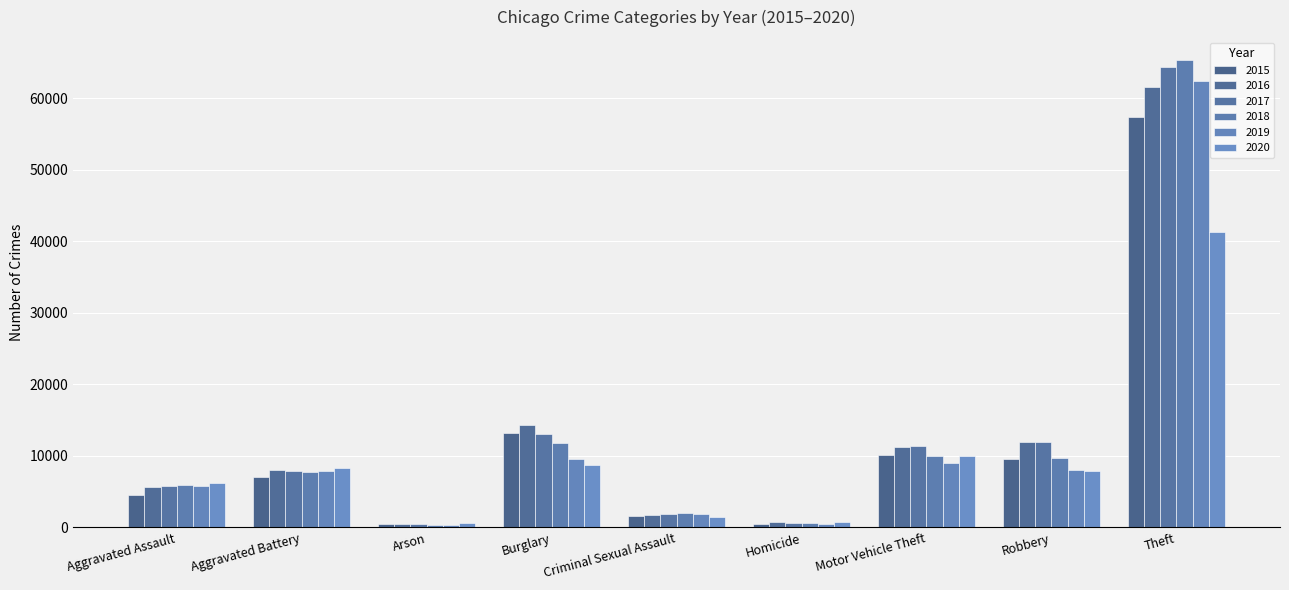

What is the label of the 8th bar from the left?

Robbery